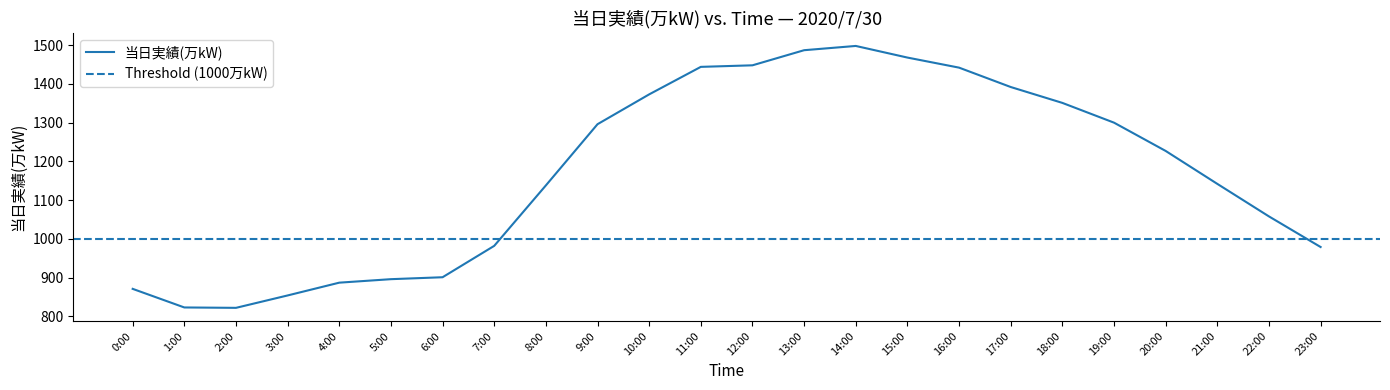

List the labels in order of value, smallest first.

2:00, 1:00, 3:00, 0:00, 4:00, 5:00, 6:00, 23:00, 7:00, 22:00, 8:00, 21:00, 20:00, 9:00, 19:00, 18:00, 10:00, 17:00, 16:00, 11:00, 12:00, 15:00, 13:00, 14:00